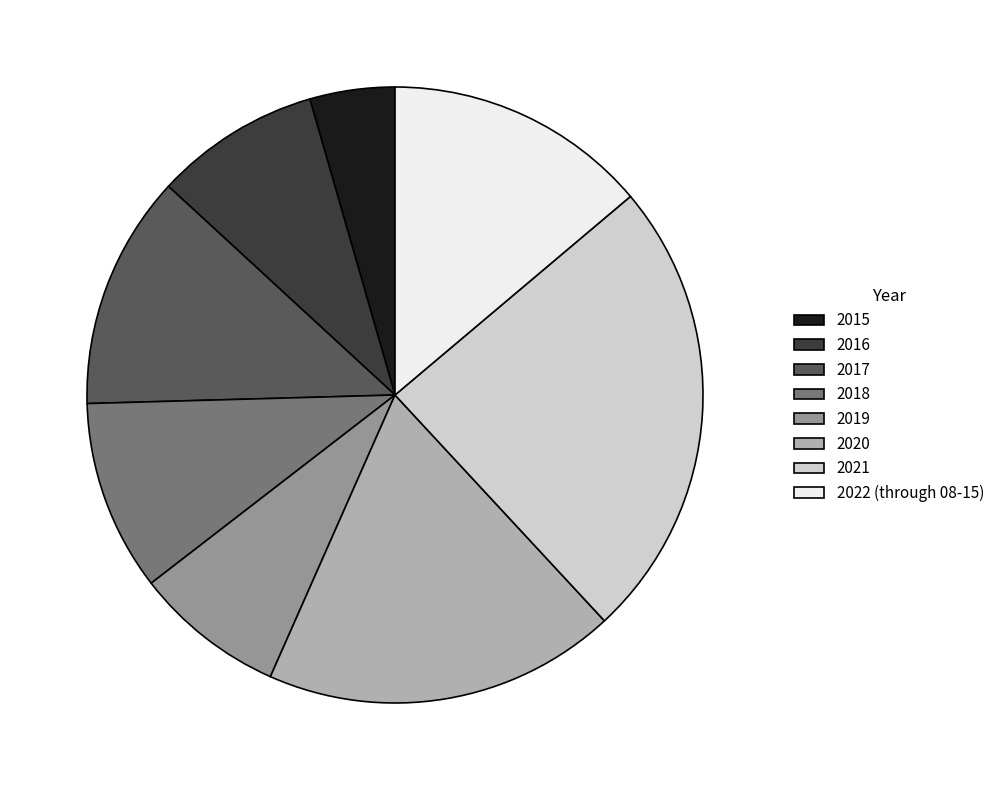

Rank the categories by value from lowest to highest.

2015, 2019, 2016, 2018, 2017, 2022 (through 08-15), 2020, 2021